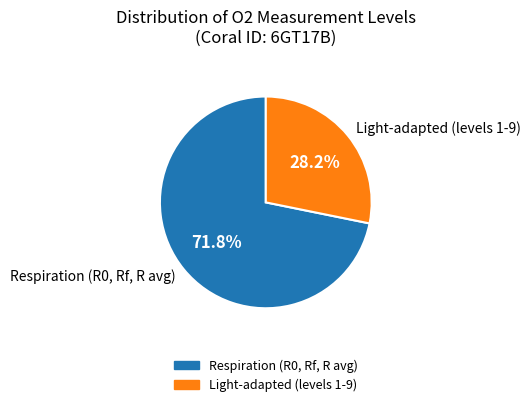

Count the number of slices in the pie.

2